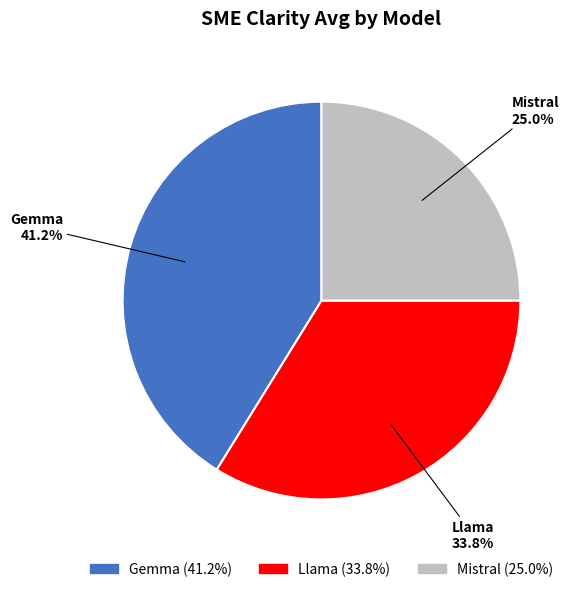

To the nearest percent, what is the average slice percentage?

33%